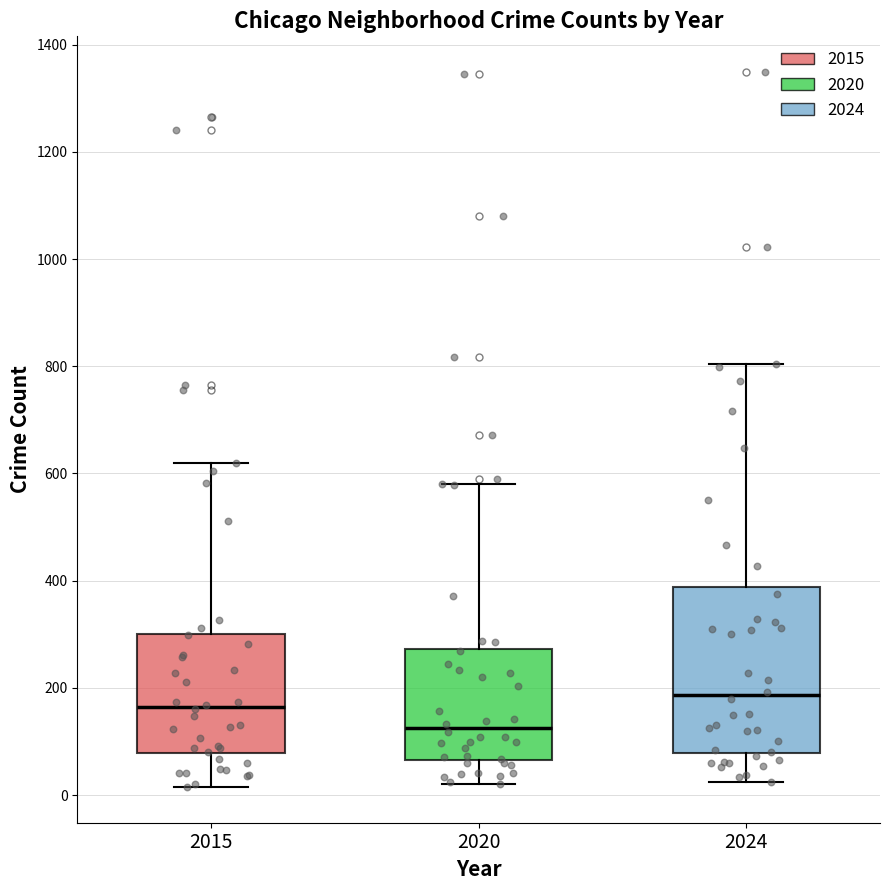

Where is the upper edge of the box at x = 2015 on the y-axis? The values are not printed on the chart, so give them approximately, as read against the axis.

300